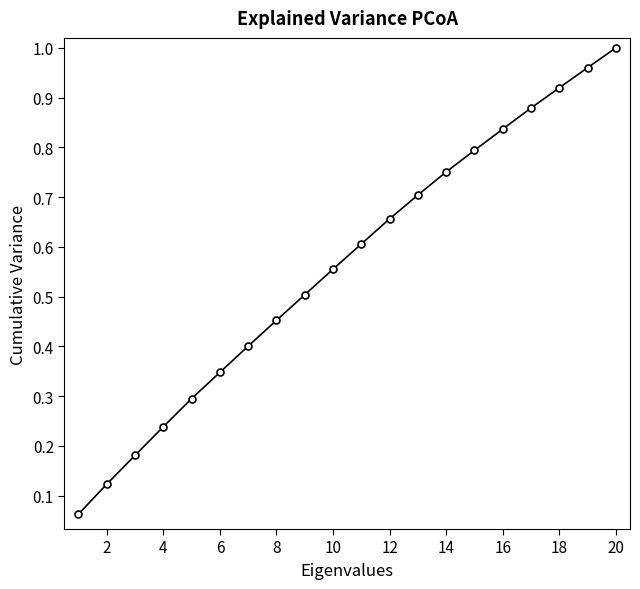

What is the sum of all values?

11.3